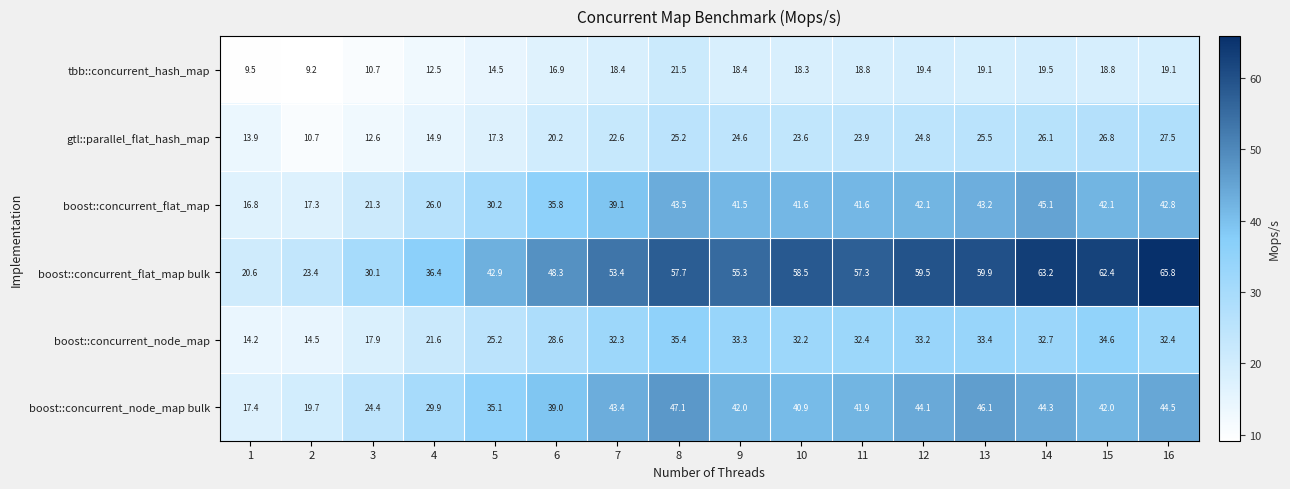

What is the average value of the gtl::parallel_flat_hash_map series?

21.3